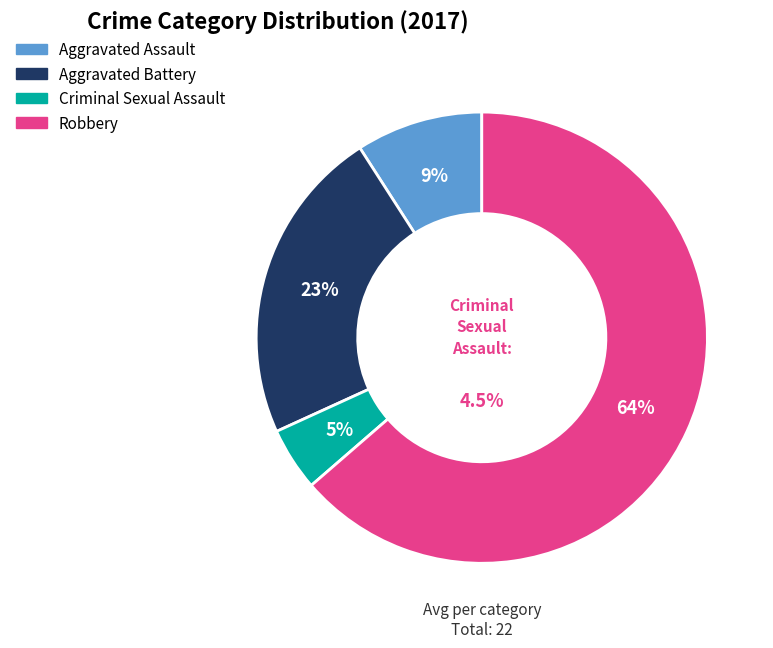

Rank the categories by value from lowest to highest.

Criminal Sexual Assault, Aggravated Assault, Aggravated Battery, Robbery